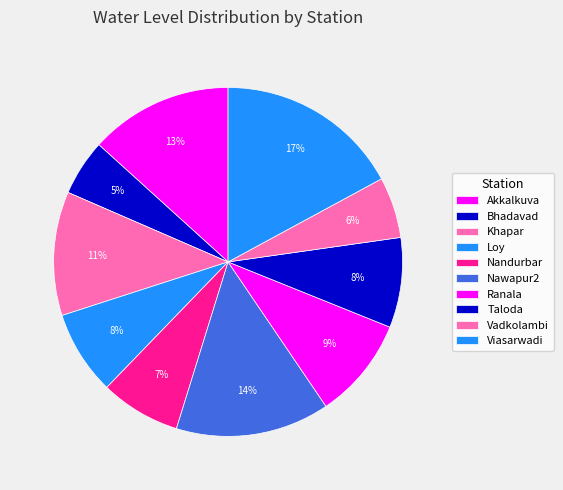

How many slices are in this pie chart?

10